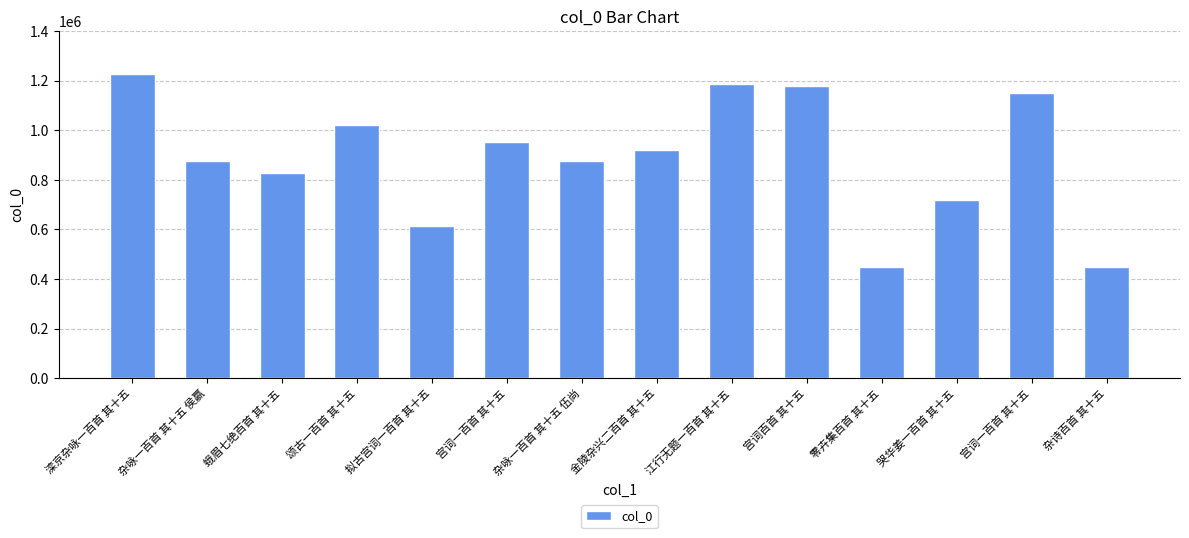

Which category has the highest value across all series?

滦京杂咏一百首 其十五